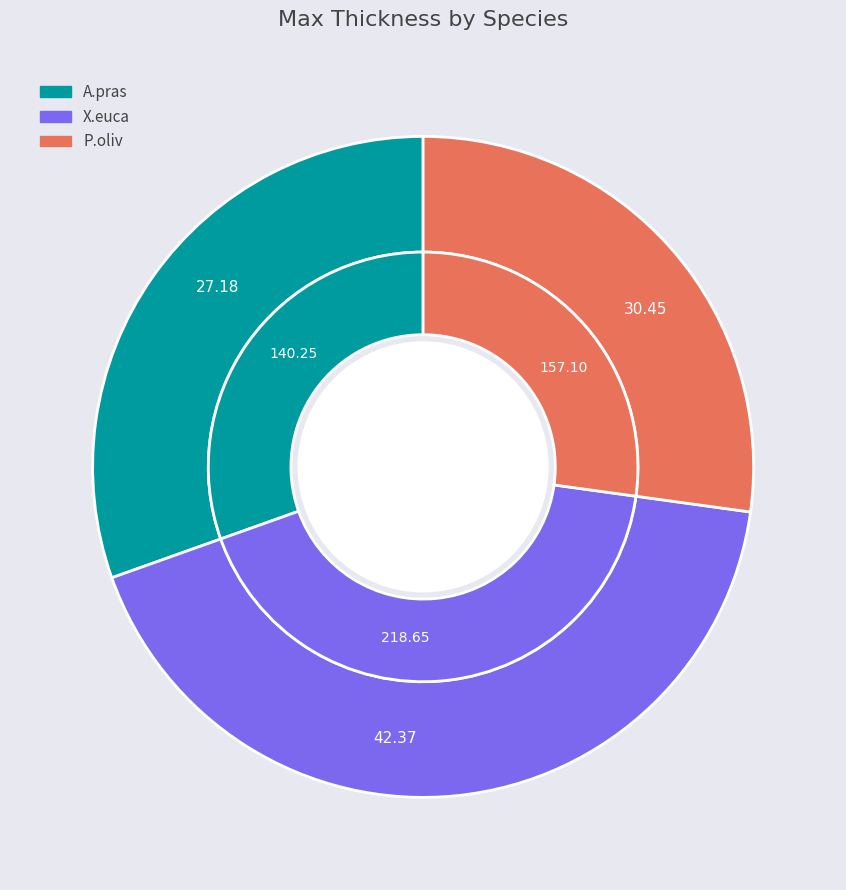

How many segments does this pie chart have?

3